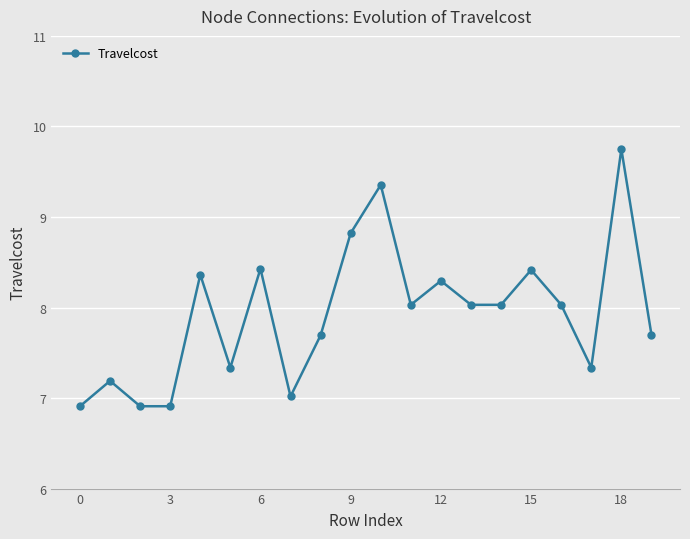

What is the smallest value displayed?

6.9